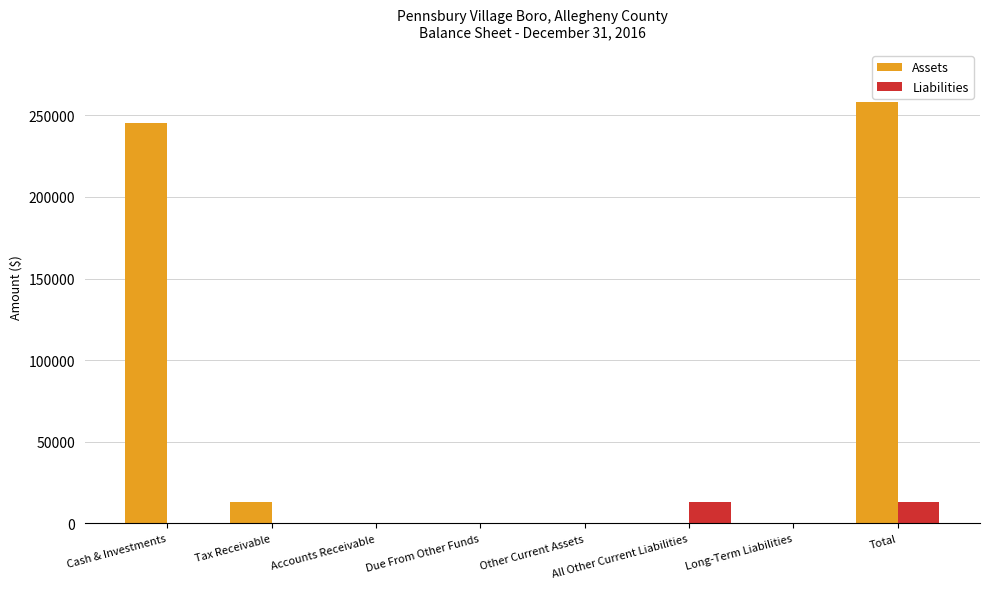

Which series has the largest total across all categories?

Assets